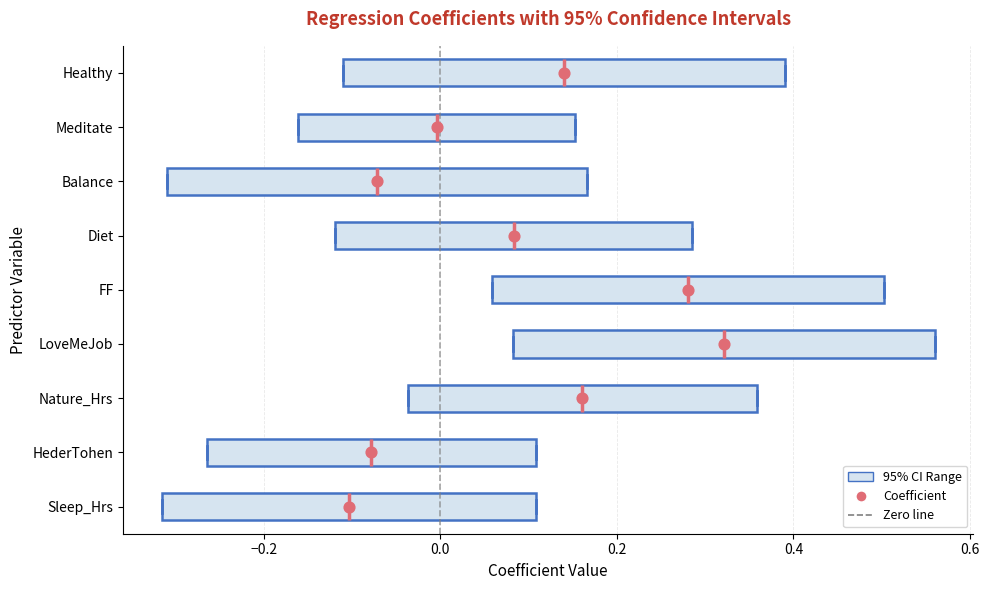

Reading bottom to top, transcribe this box plot: for each box, give where its median line is, the range the box spans, and where its two whiskers end, as read against the x-axis. The values are not printed on the chart, so give them approximately, as read against the axis.

Sleep_Hrs: median -0.10, box -0.32 to 0.10, whiskers -0.32 to 0.10
HederTohen: median -0.08, box -0.26 to 0.10, whiskers -0.26 to 0.10
Nature_Hrs: median 0.16, box -0.04 to 0.36, whiskers -0.04 to 0.36
LoveMeJob: median 0.32, box 0.08 to 0.56, whiskers 0.08 to 0.56
FF: median 0.28, box 0.06 to 0.50, whiskers 0.06 to 0.50
Diet: median 0.08, box -0.12 to 0.28, whiskers -0.12 to 0.28
Balance: median -0.08, box -0.30 to 0.16, whiskers -0.30 to 0.16
Meditate: median 0.00, box -0.16 to 0.16, whiskers -0.16 to 0.16
Healthy: median 0.14, box -0.12 to 0.40, whiskers -0.12 to 0.40